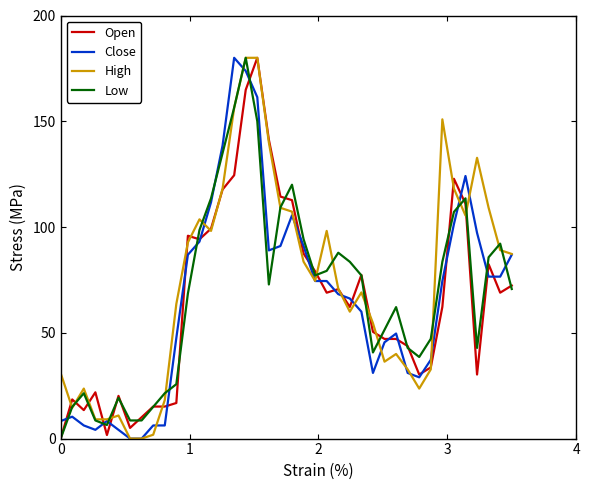

What is the highest value of the Close series?

180.0